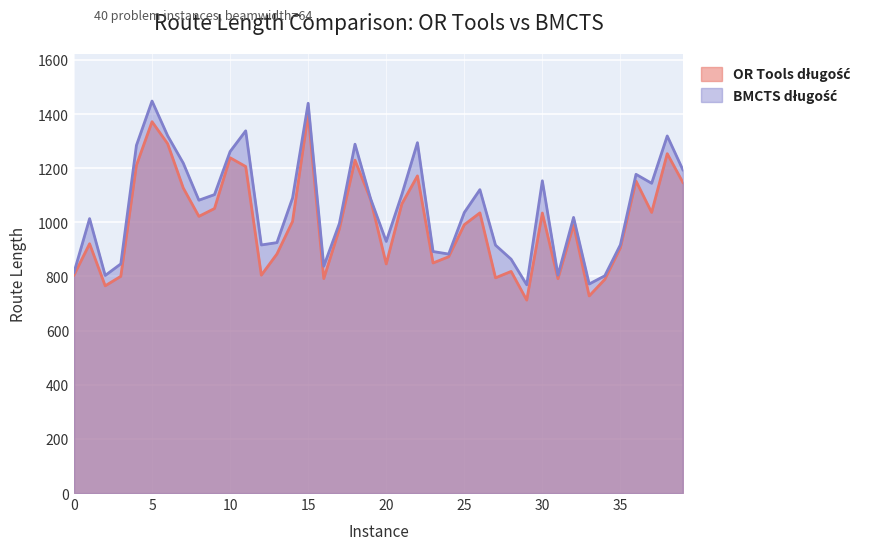

Between 5 and 14, which series saw the biggest shift?

OR Tools długość